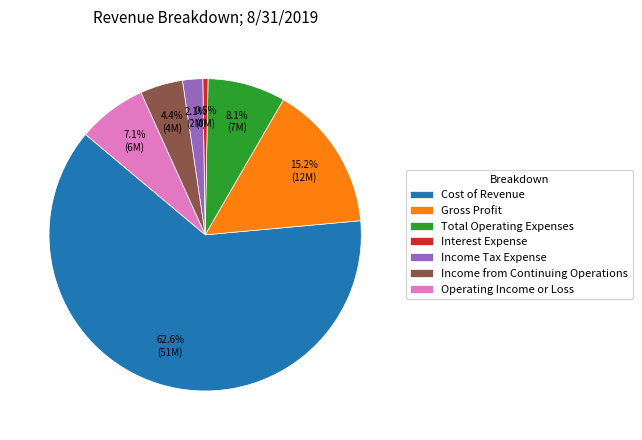

How many slices are in this pie chart?

7